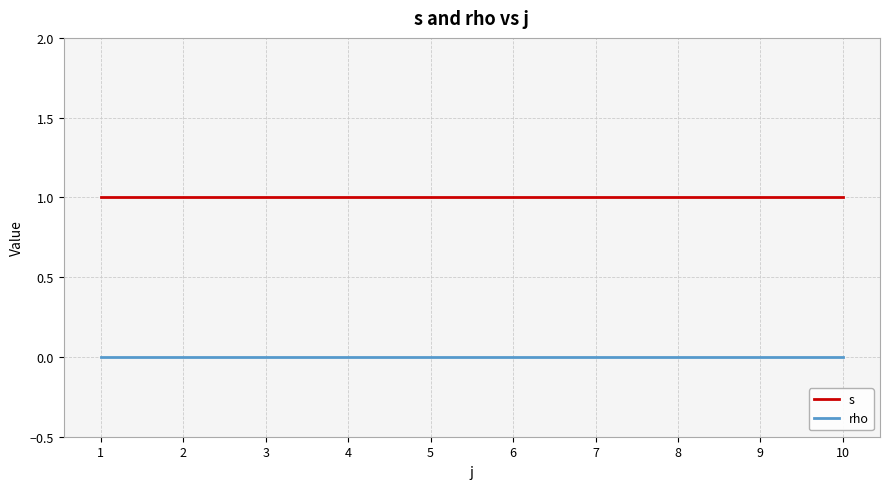

Rank the series at 4 from lowest to highest value.

rho, s